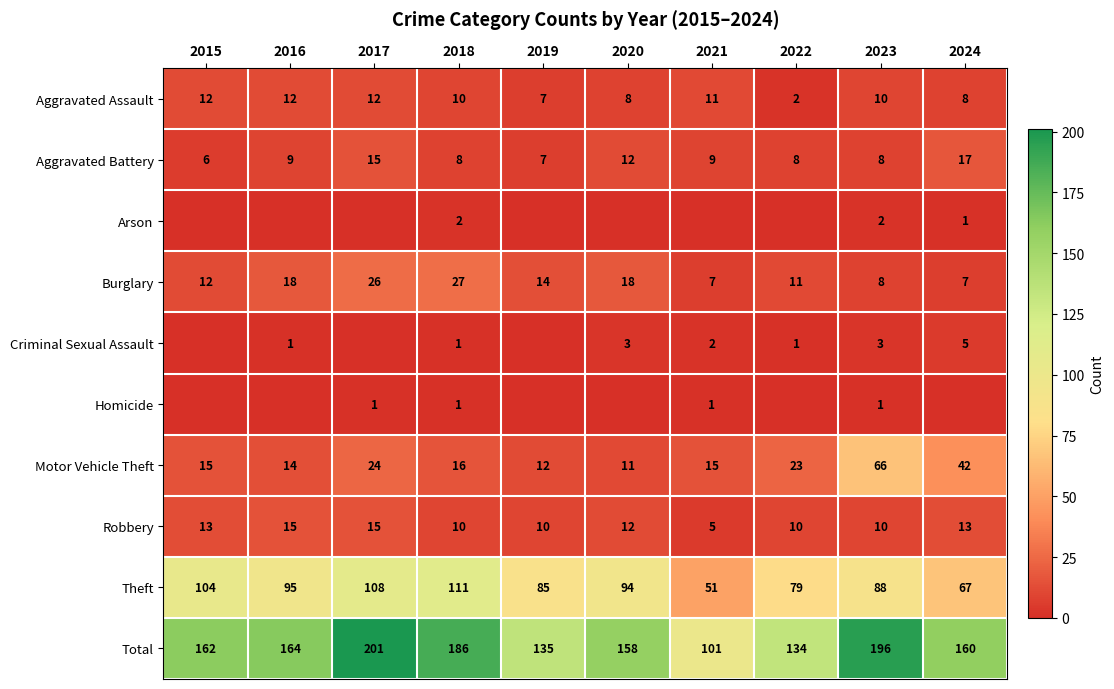

What is the average value of the Total series?

160